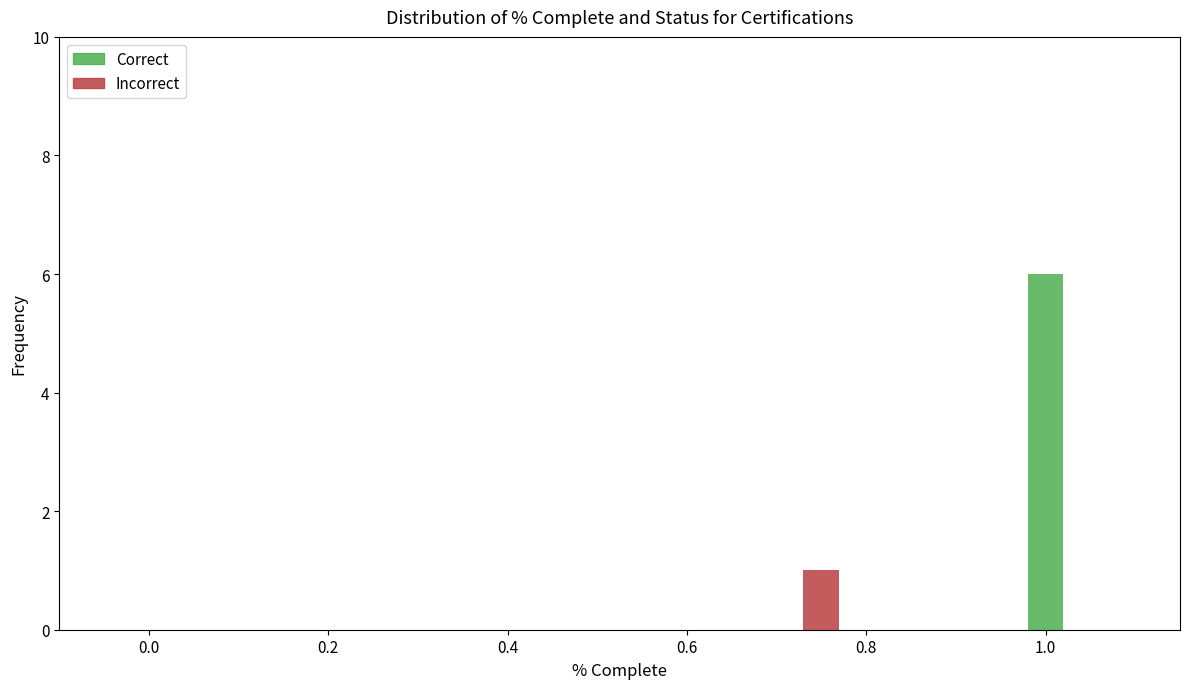

Count the Incorrect values in the range 0 to 1.

2